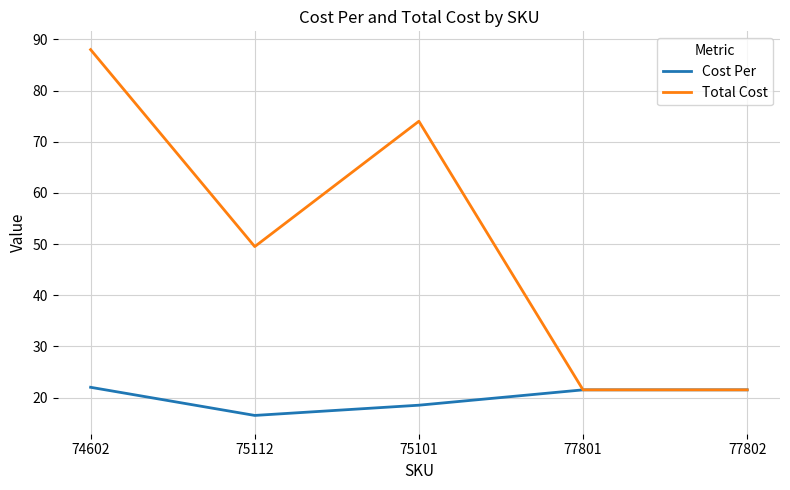

True or false: Cost Per has more than 1 points higher than both neighbors.

False